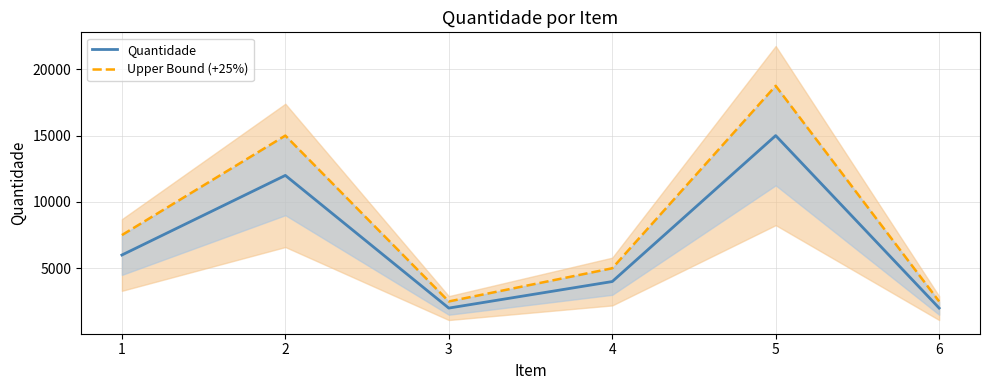

Which category has the lowest value across all series?

3